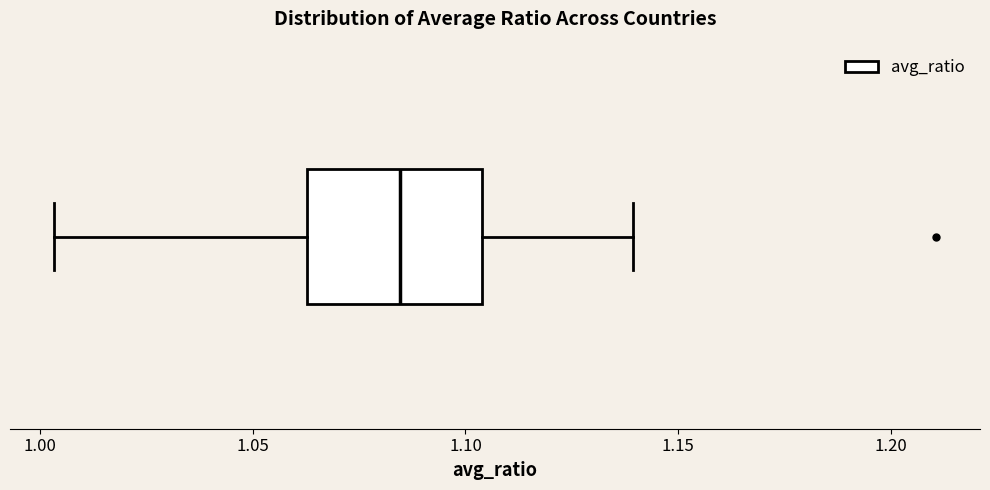

Where does the left whisker of the box end on the x-axis? The values are not printed on the chart, so give them approximately, as read against the axis.

1.005